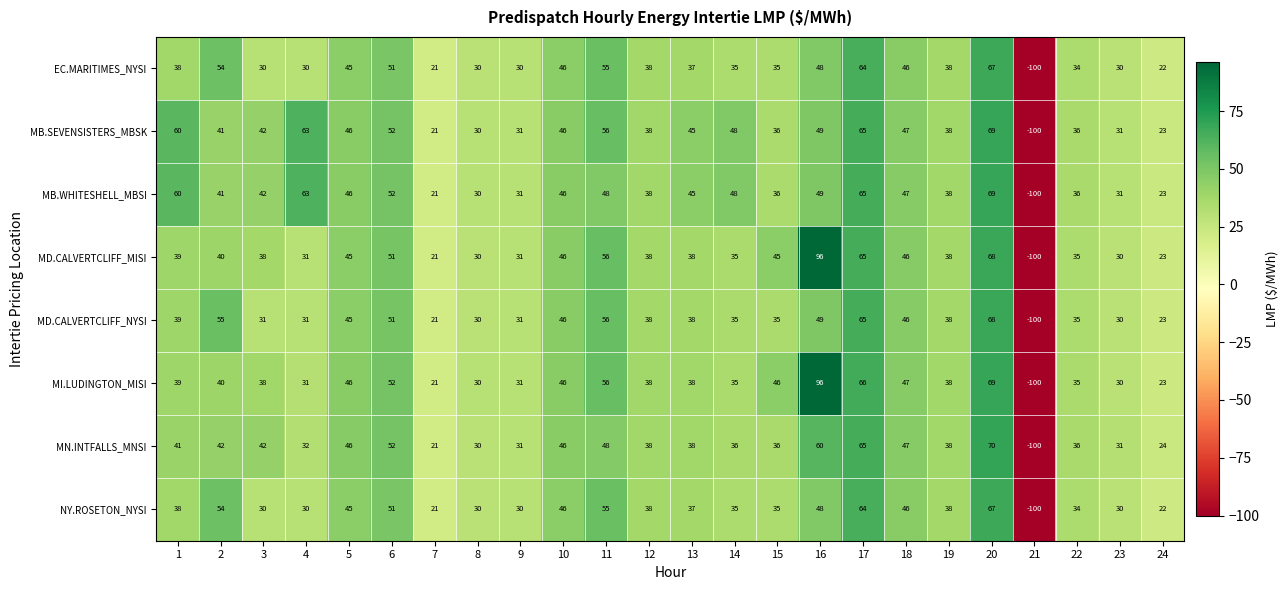

What is the sum of all MI.LUDINGTON_MISI values?

891